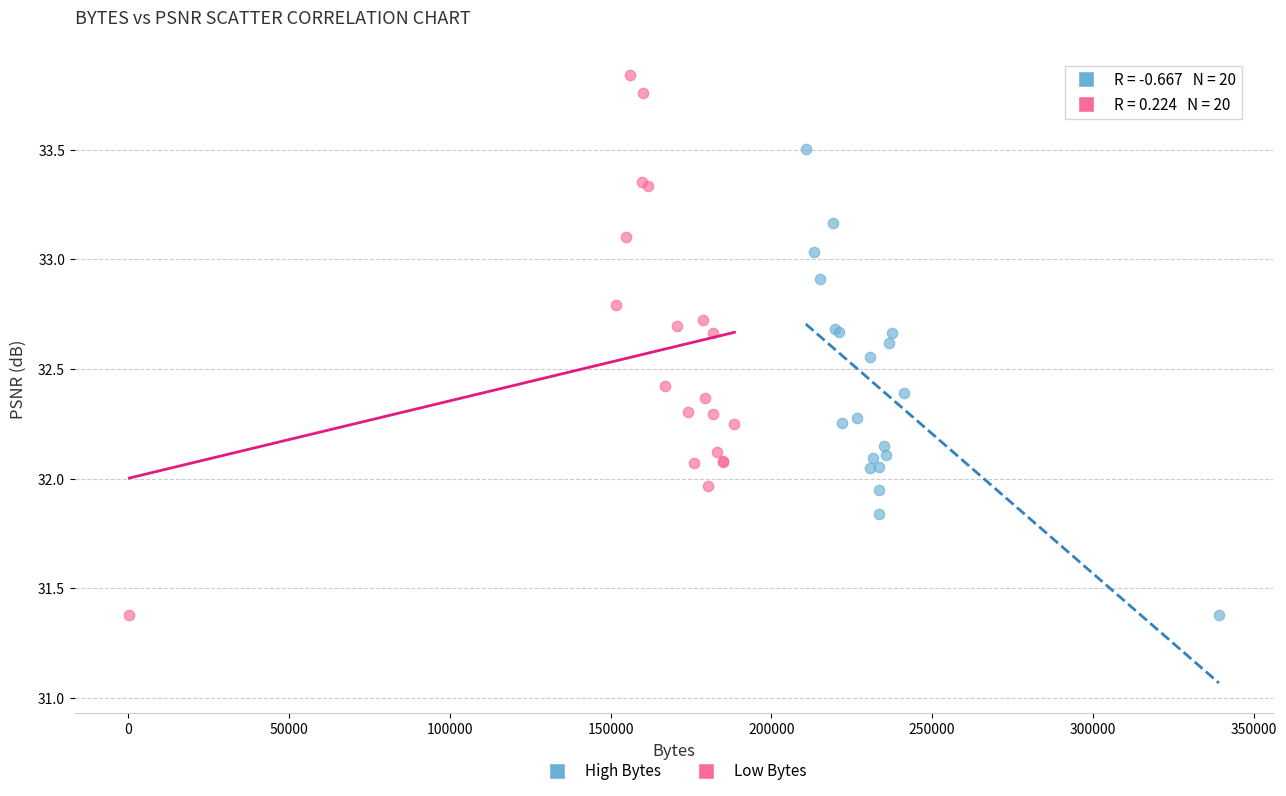

Which series reaches the maximum Y coordinate?

Low Bytes